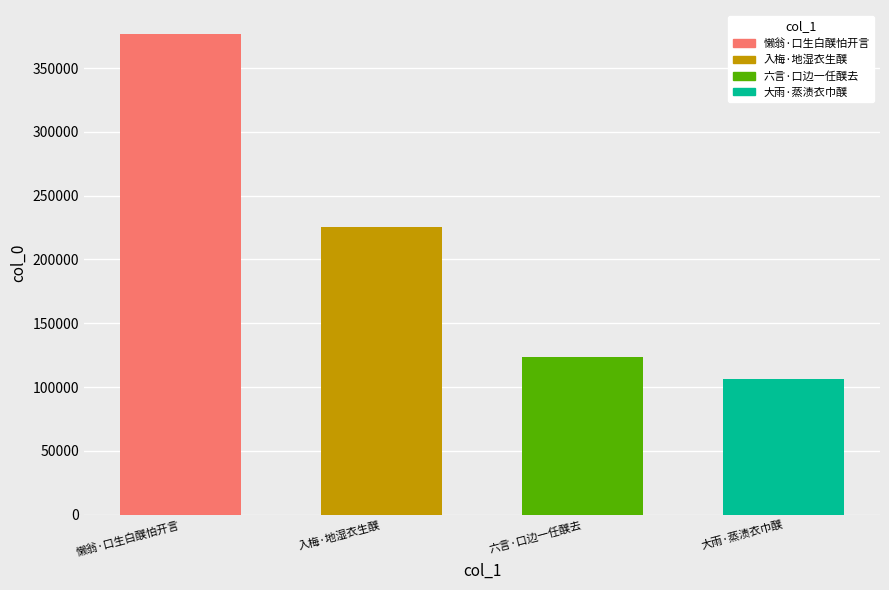

Is it true that the value at 懒翁·口生白醭怕开言 is 540960?

False